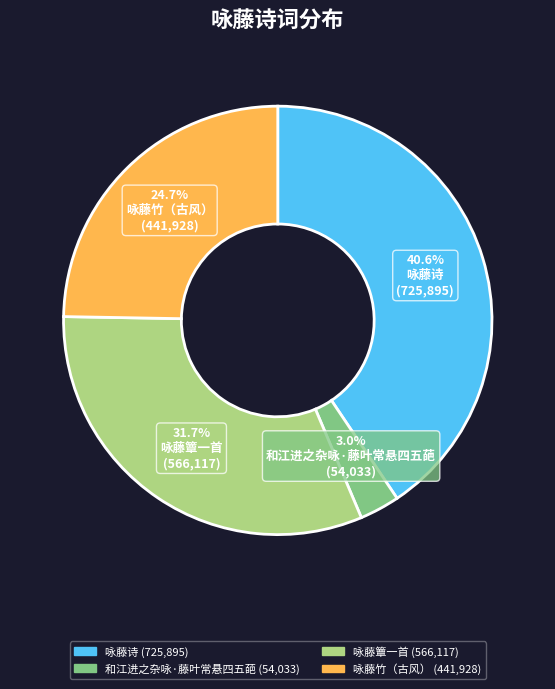

Do 咏藤竹（古风） and 咏藤诗 together represent more than half of the pie?

Yes